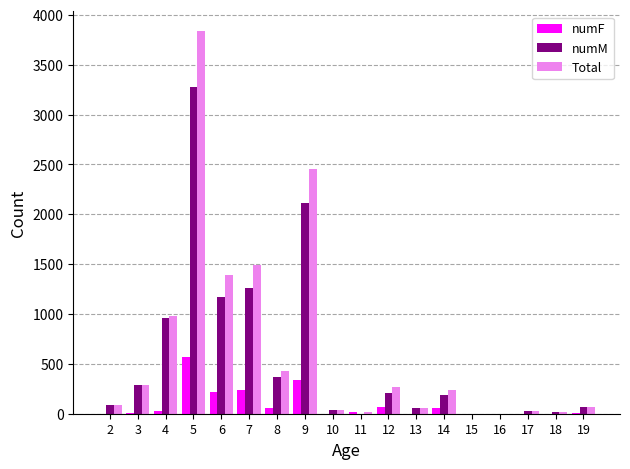

The value of Total at 7 is 1489. True or false?

True